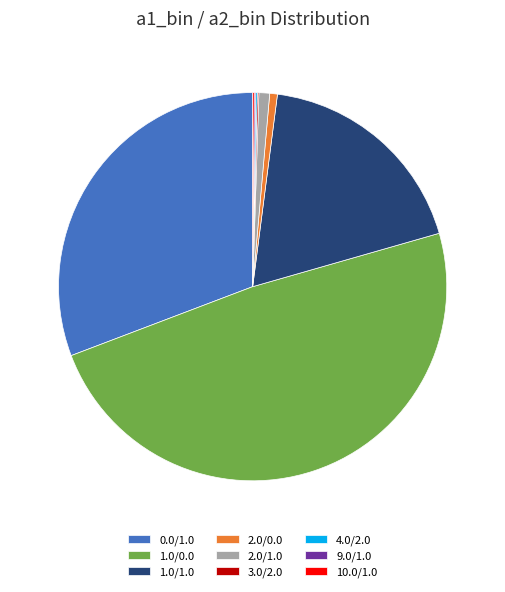

What is the largest slice in the pie chart?

1.0/0.0